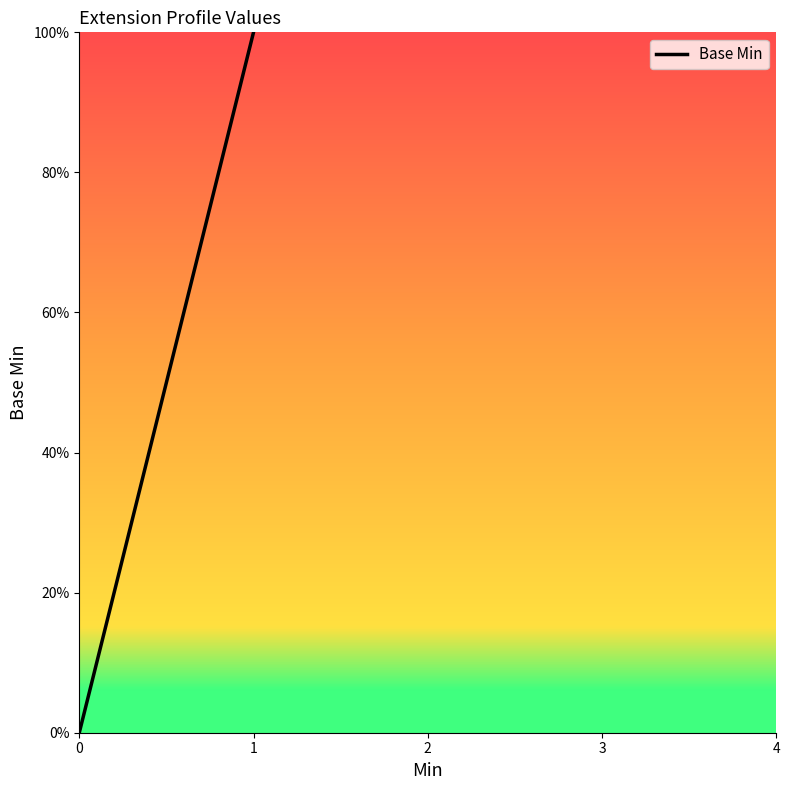

Is it true that the value at 0 is 0?

True